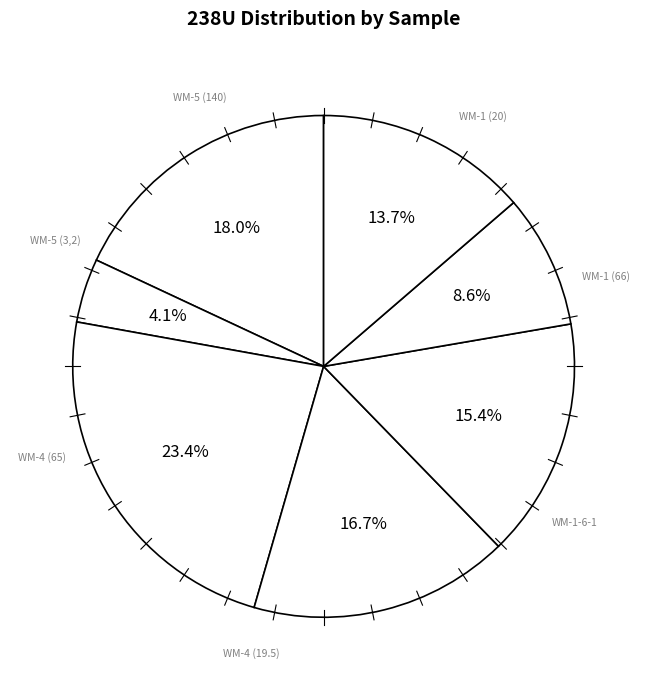

Does WM-5 (3,2) account for over 50% of the chart?

No